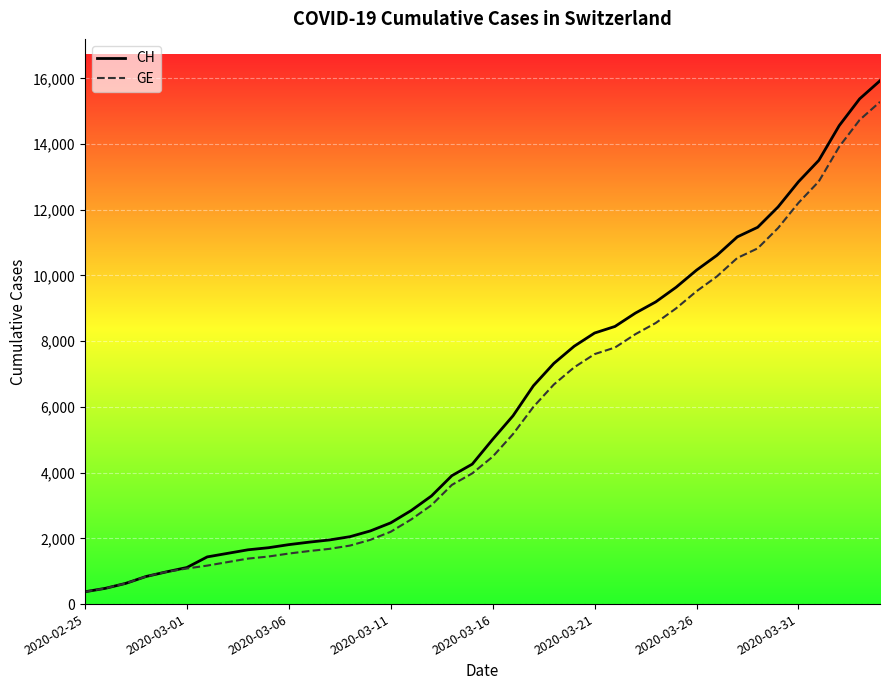

Is it true that GE equals 1482 at 2020-03-11?

False